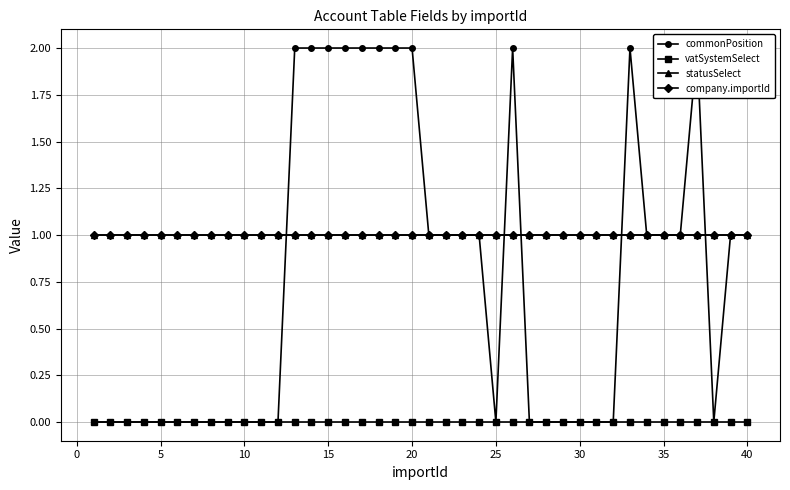

What is the sum of all commonPosition values?

31